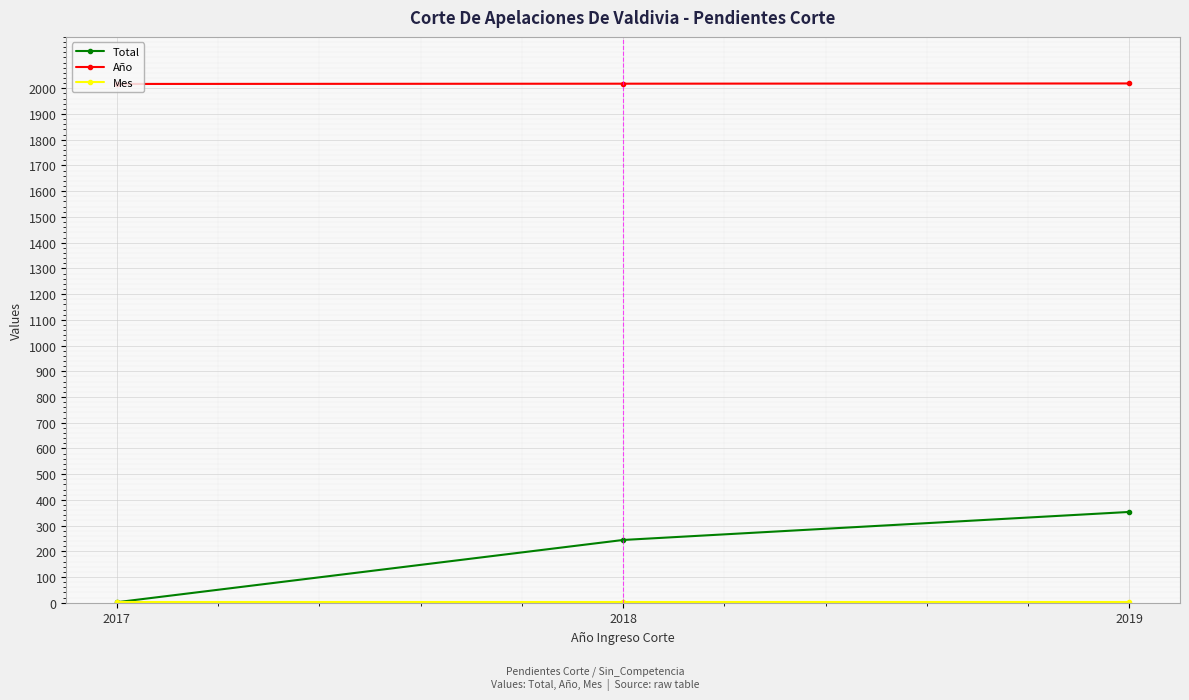

Count the number of categories in the chart.

3